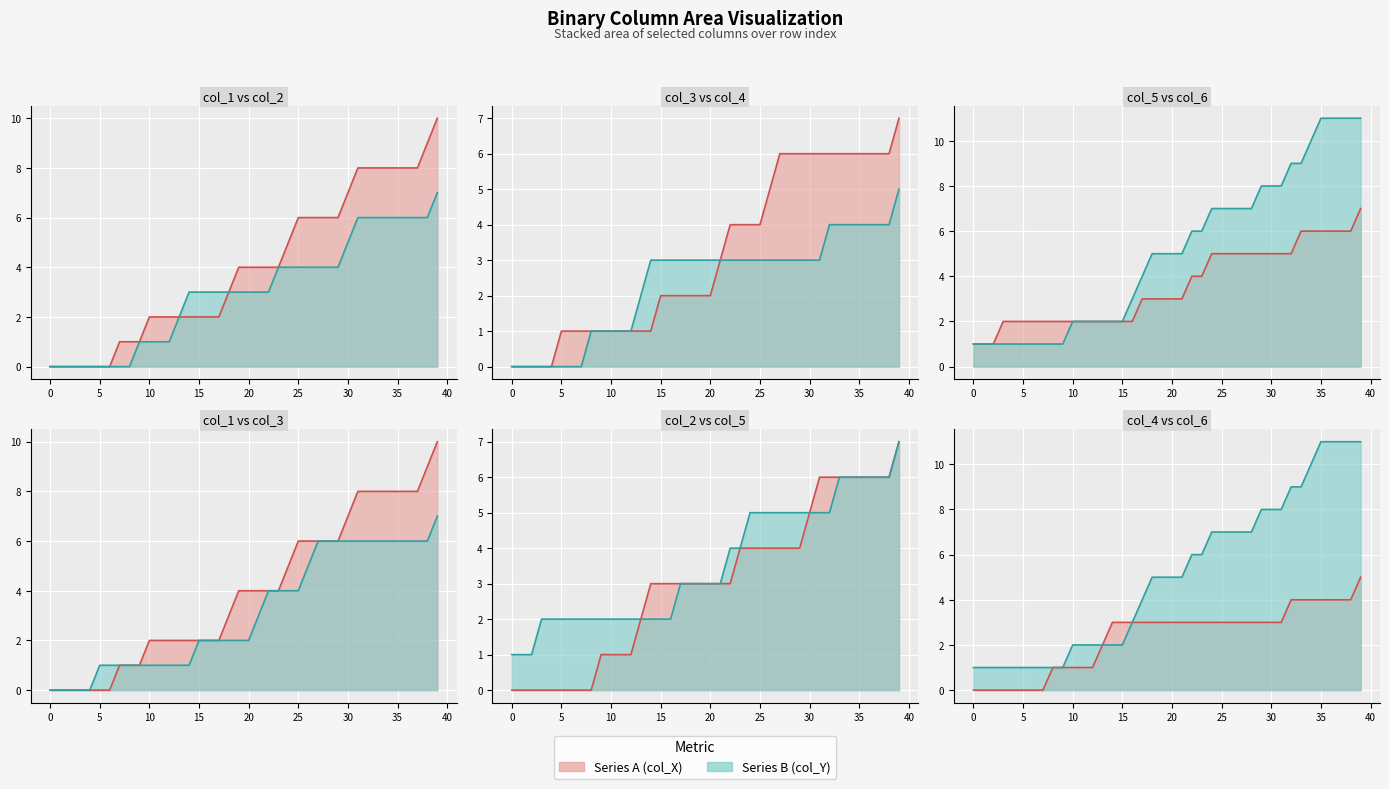

The value of col_2 line at 0 is -2. True or false?

False